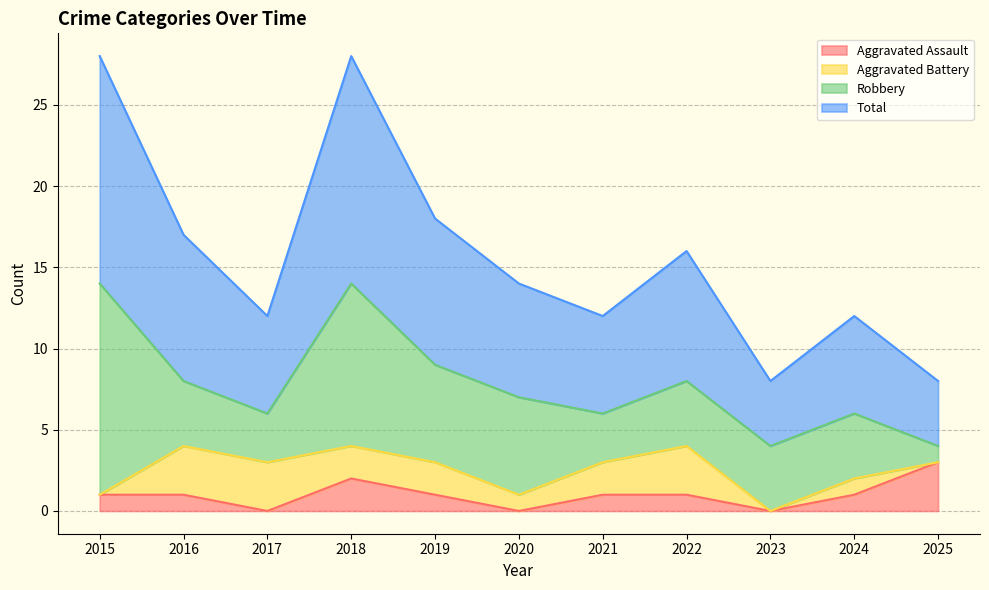

At which category does the chart reach its minimum across all series?

2017